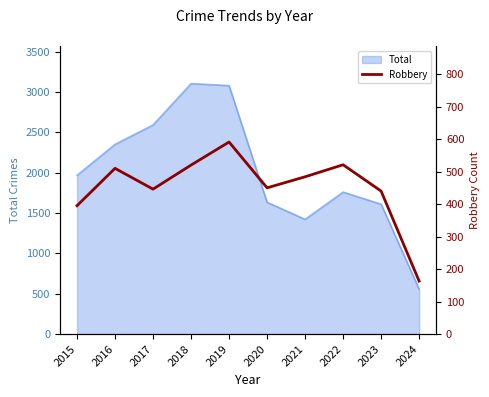

Reading left to right, extract all data points from this chart.

395	510	446	520	591	450	484	521	440	163